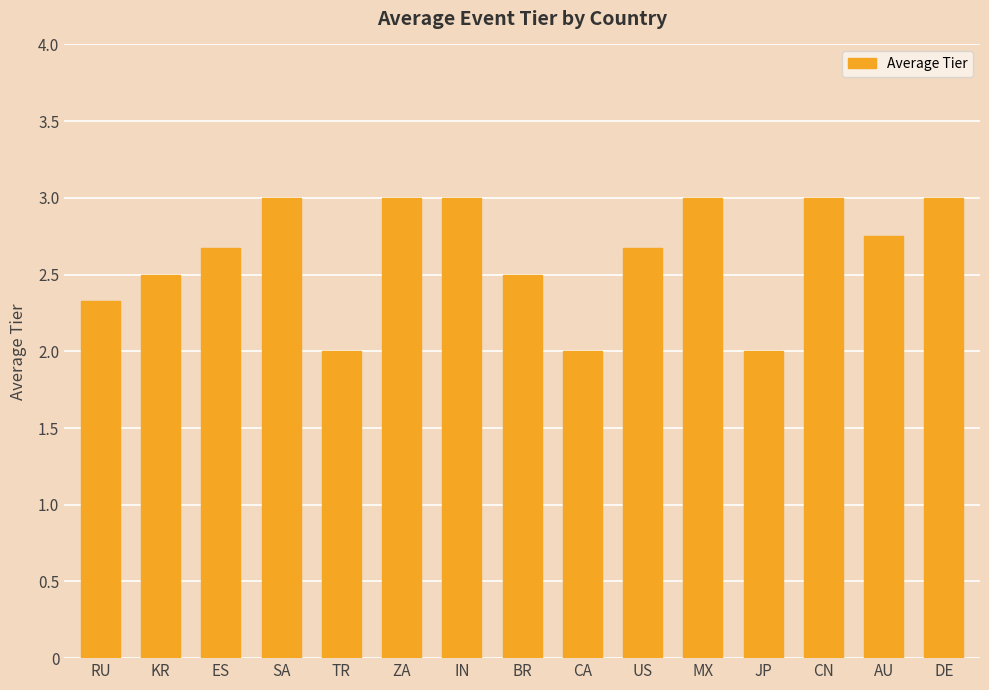

How many categories are shown in the chart?

15